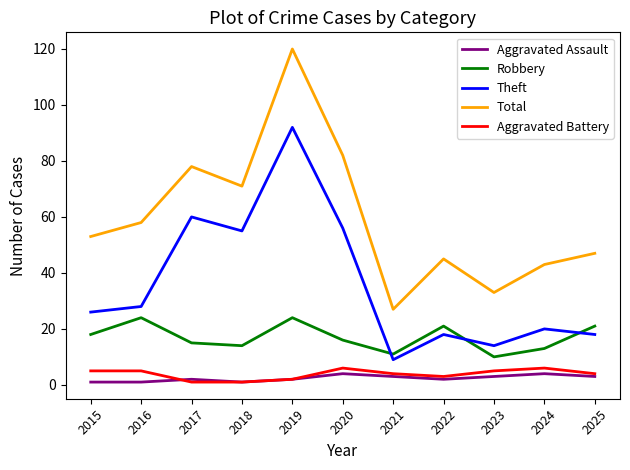

What is the difference between the maximum and minimum values in the Aggravated Assault series?

3